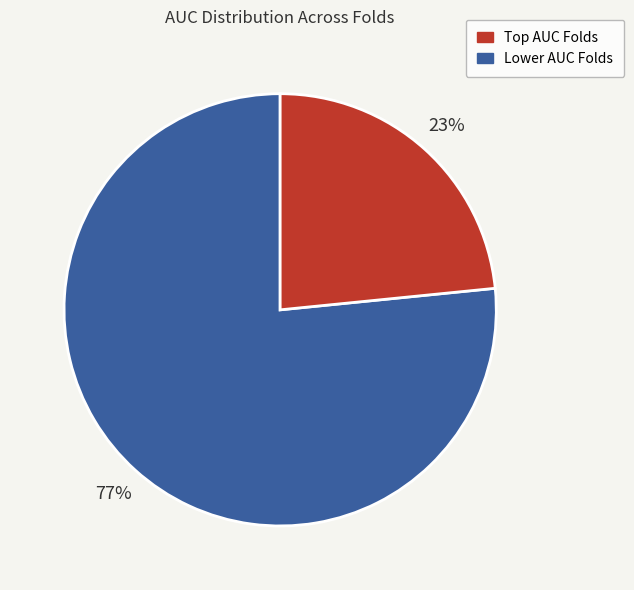

To the nearest percent, what is the average slice percentage?

50%